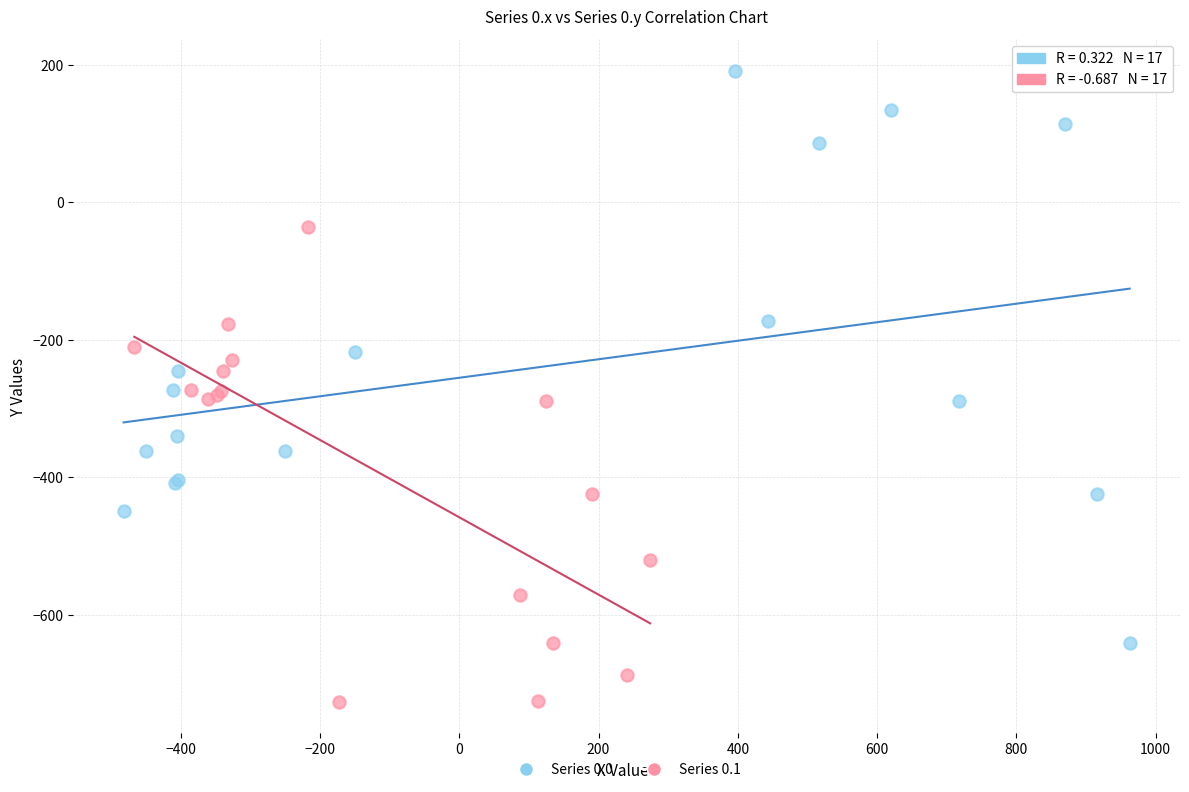

Which series has the largest Y range (max minus min)?

Series 0.0